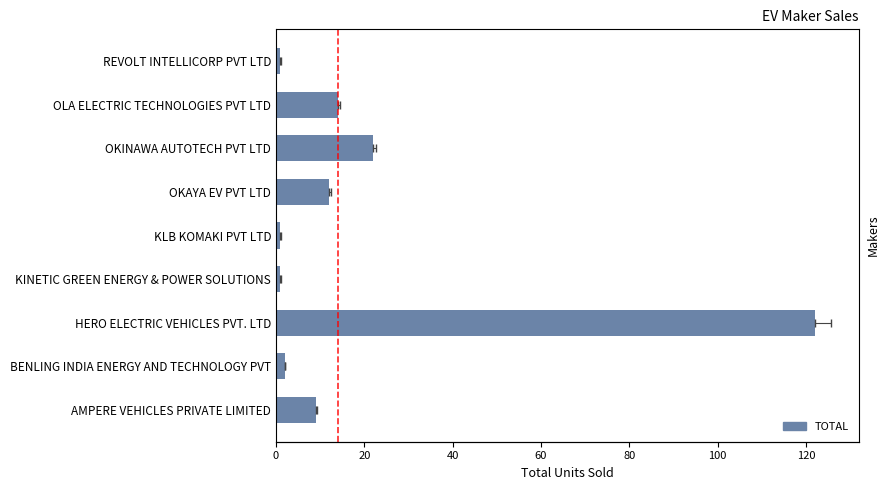

What position from the left is HERO ELECTRIC VEHICLES PVT. LTD?

3